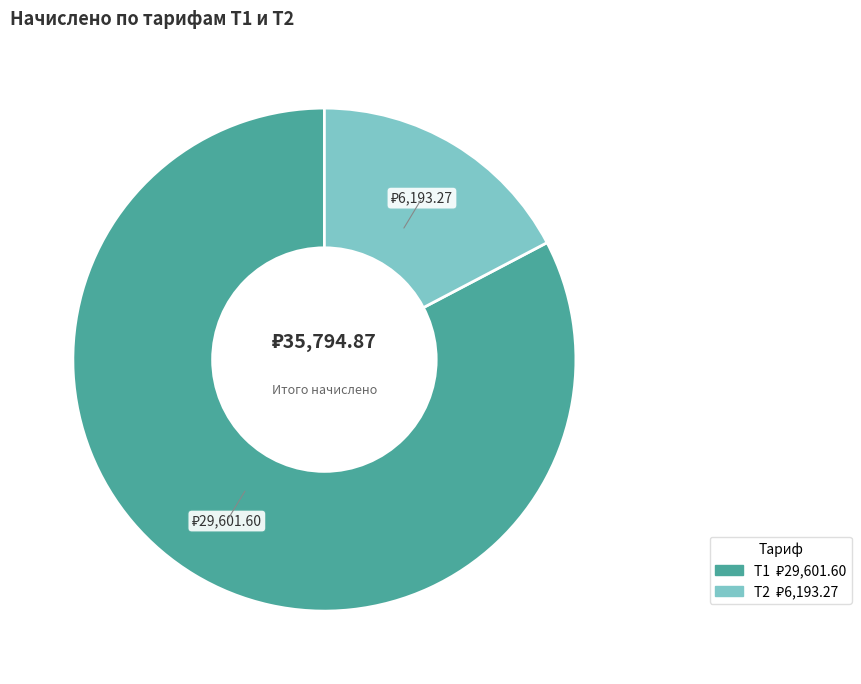

Is there any slice that represents more than half of the pie?

Yes